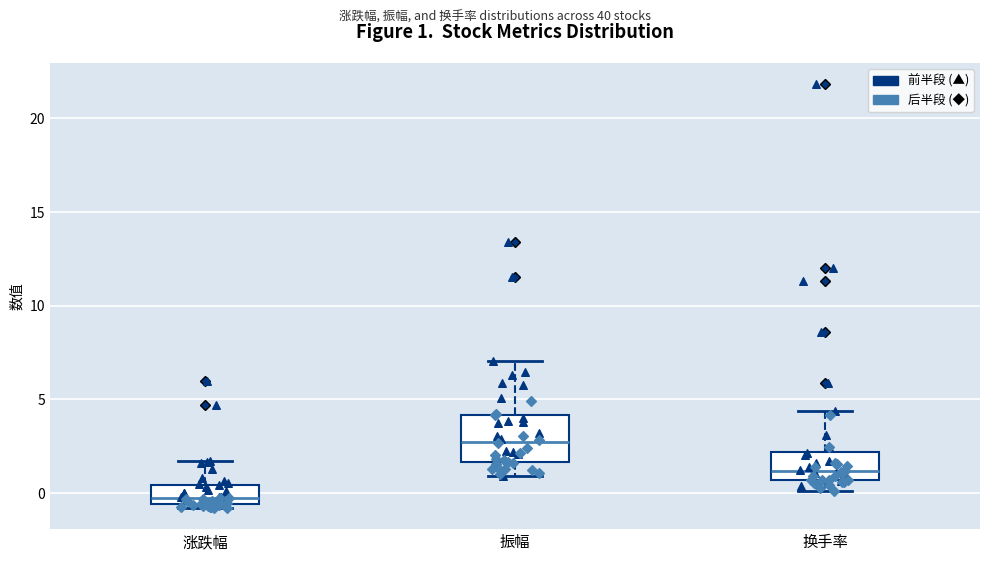

Which box is the tallest, from its lower edge to its upper edge?

振幅